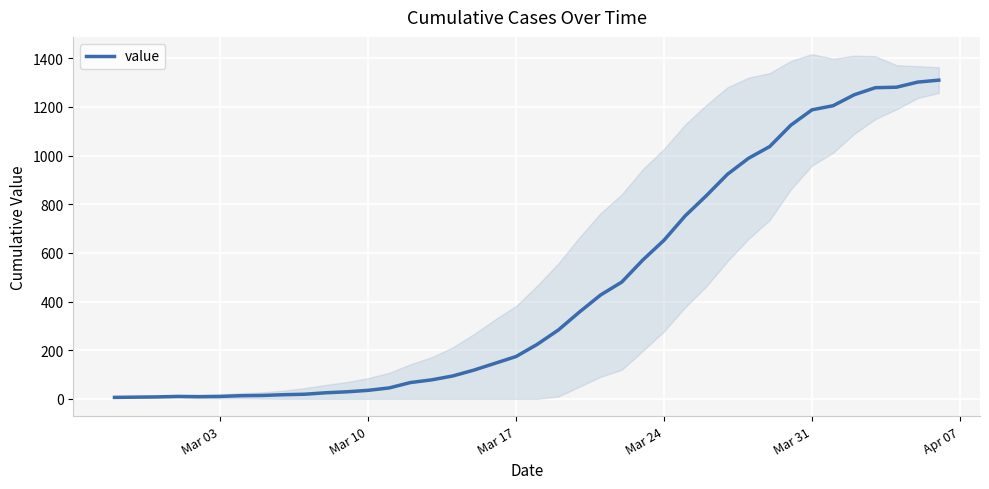

The chart shows a value of 2 at Mar 31. True or false?

False